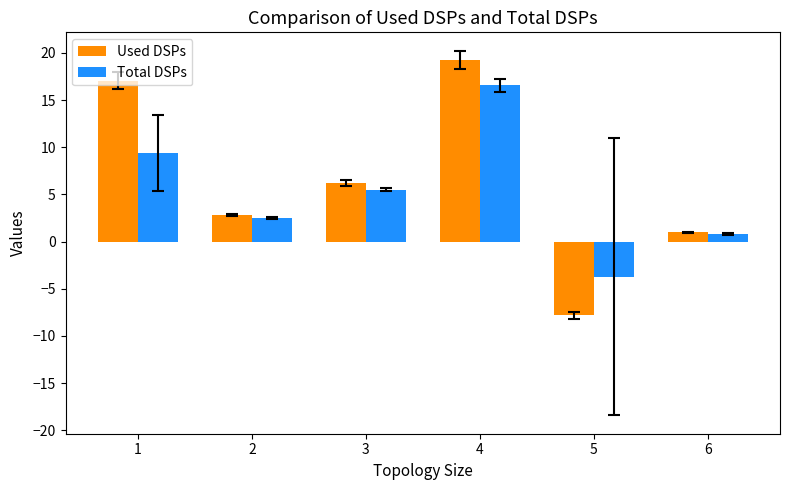

How many values in the Used DSPs series exceed 6?

3